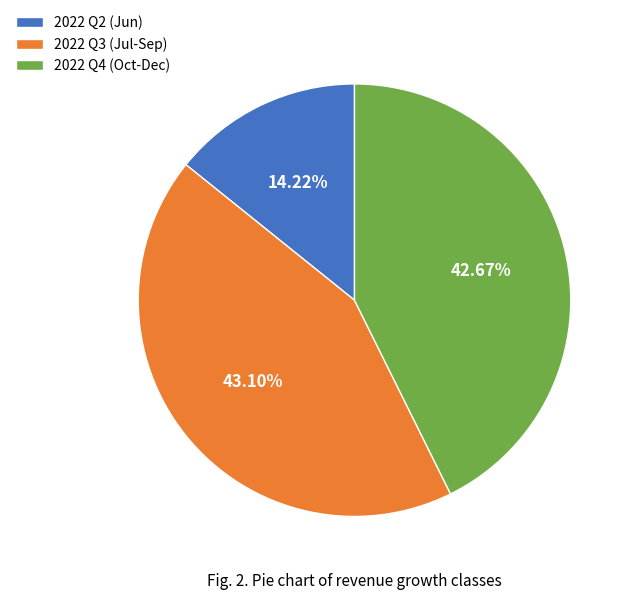

Approximately how many times larger is the value at 2022 Q4 (Oct-Dec) compared to 2022 Q3 (Jul-Sep)?

1.0